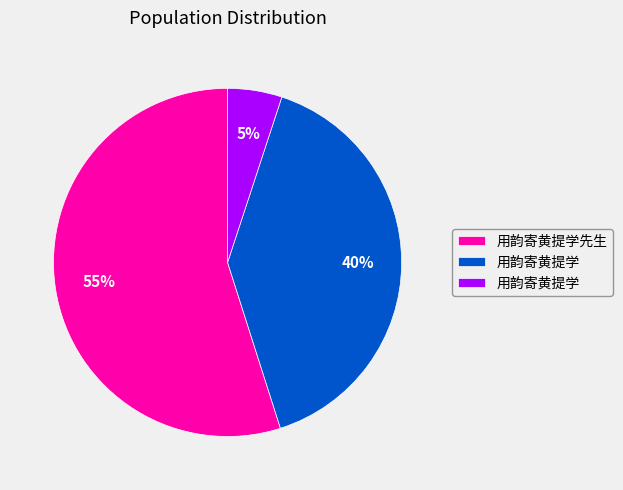

Does any single category account for the majority?

Yes